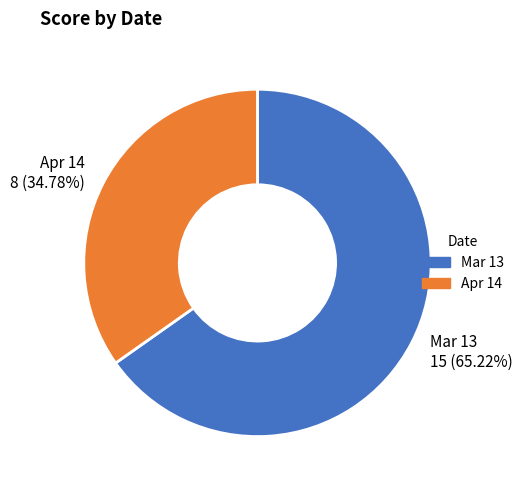

Which slice is the largest?

Mar 13